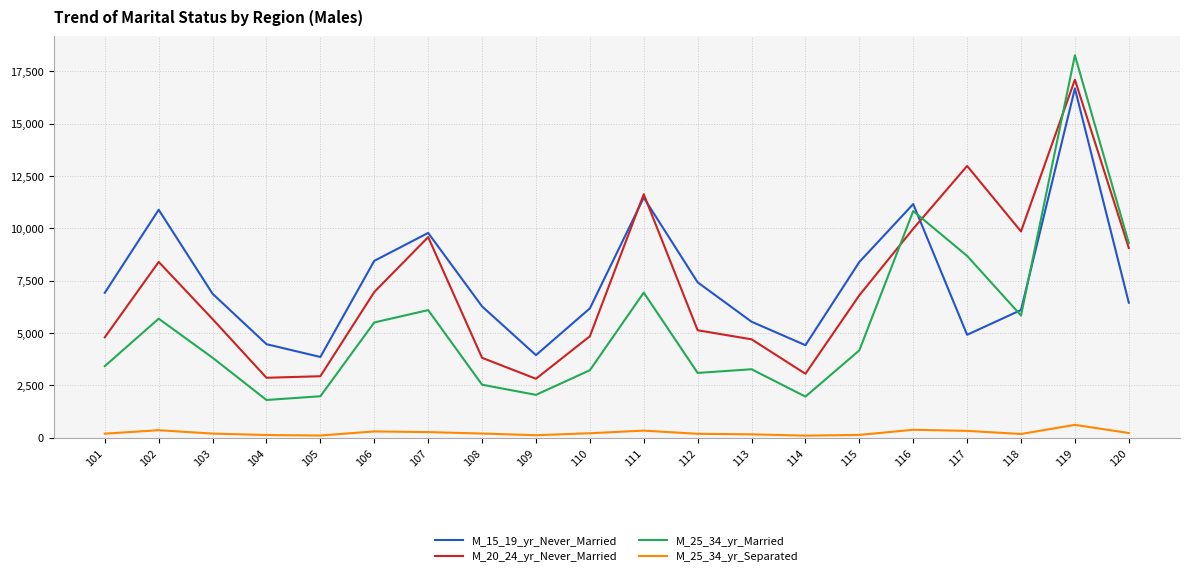

What is the maximum value shown in the chart?

18259